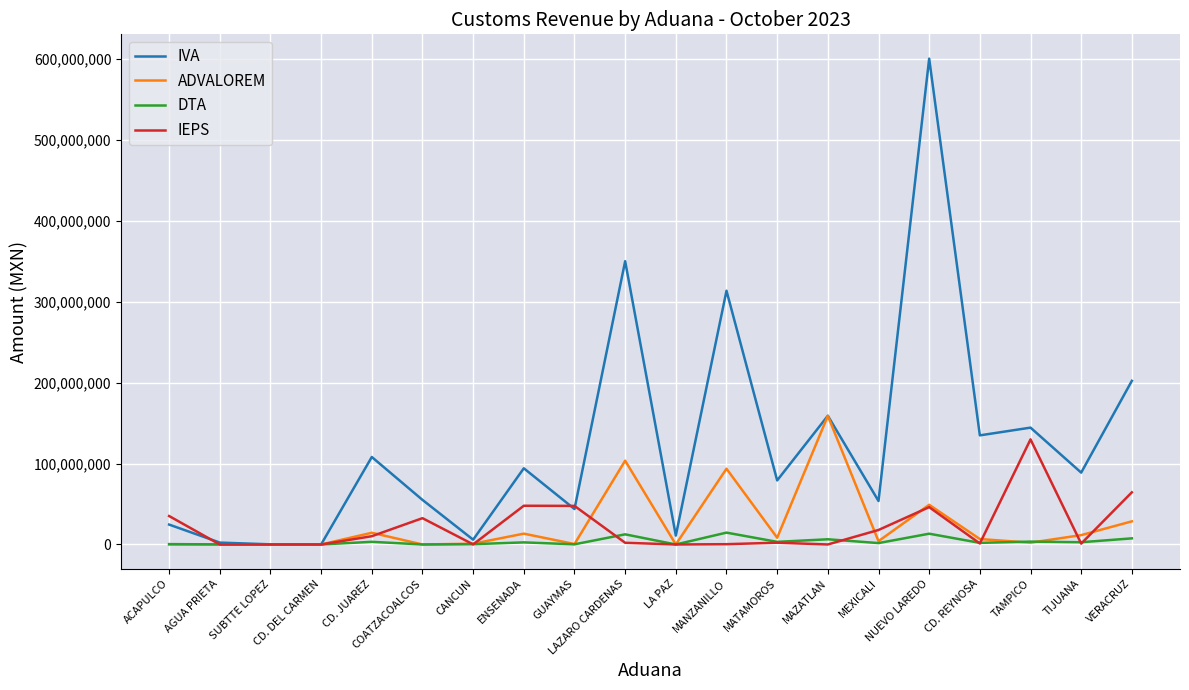

How many lines are shown in the chart?

4